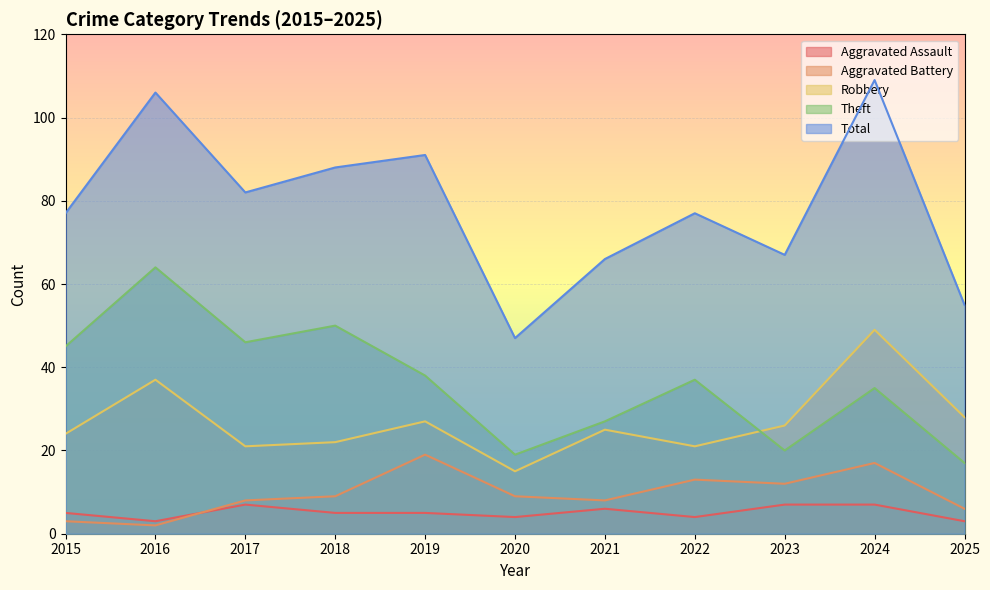

Does the chart display data point markers on the line(s)?

No